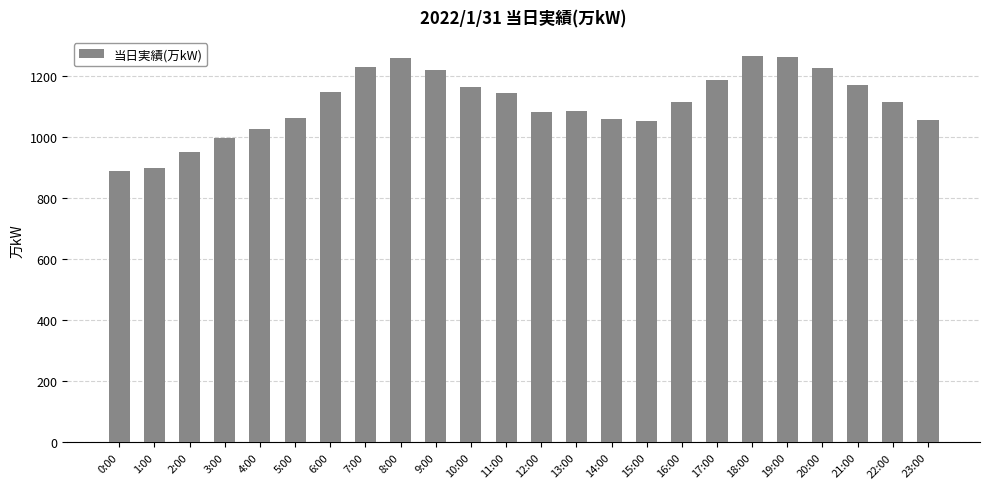

What is the label of the 1st bar from the right?

23:00